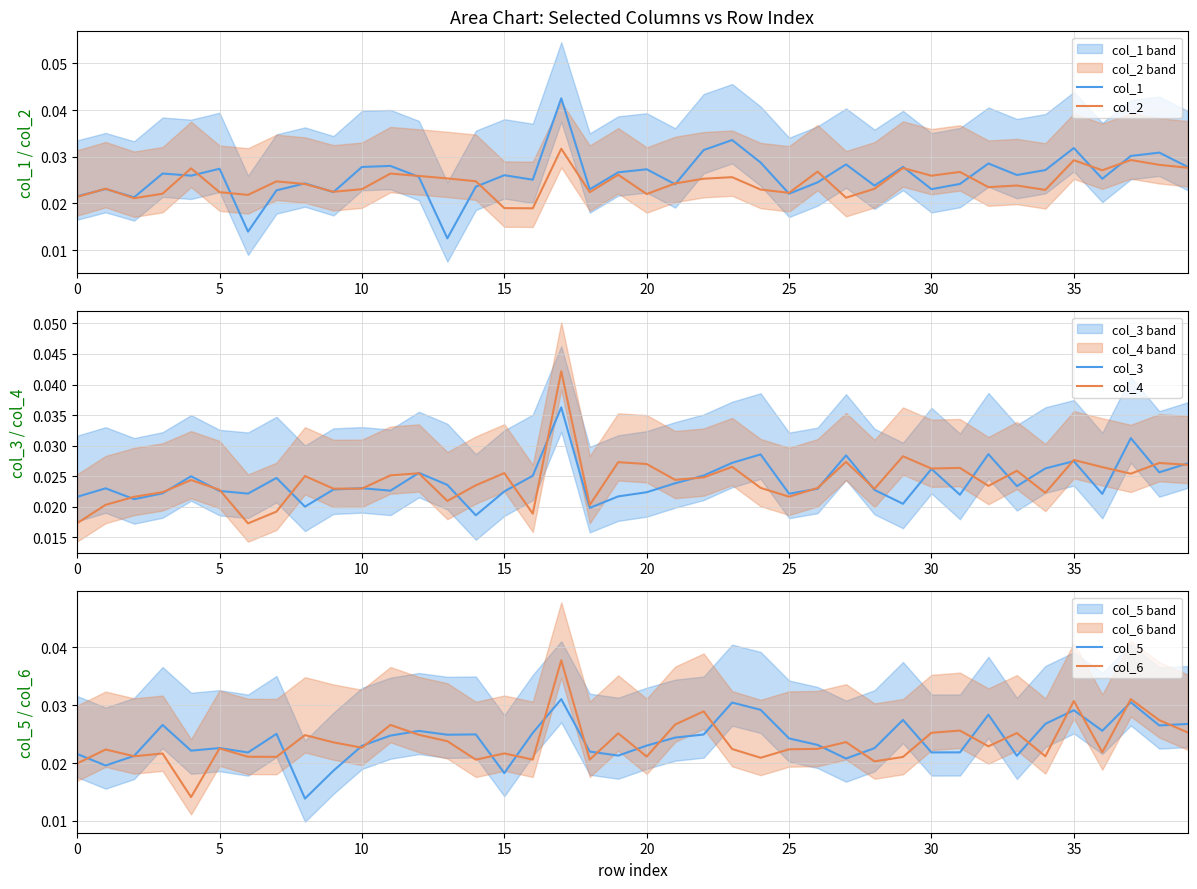

At which category is the sum across all series the highest?

17